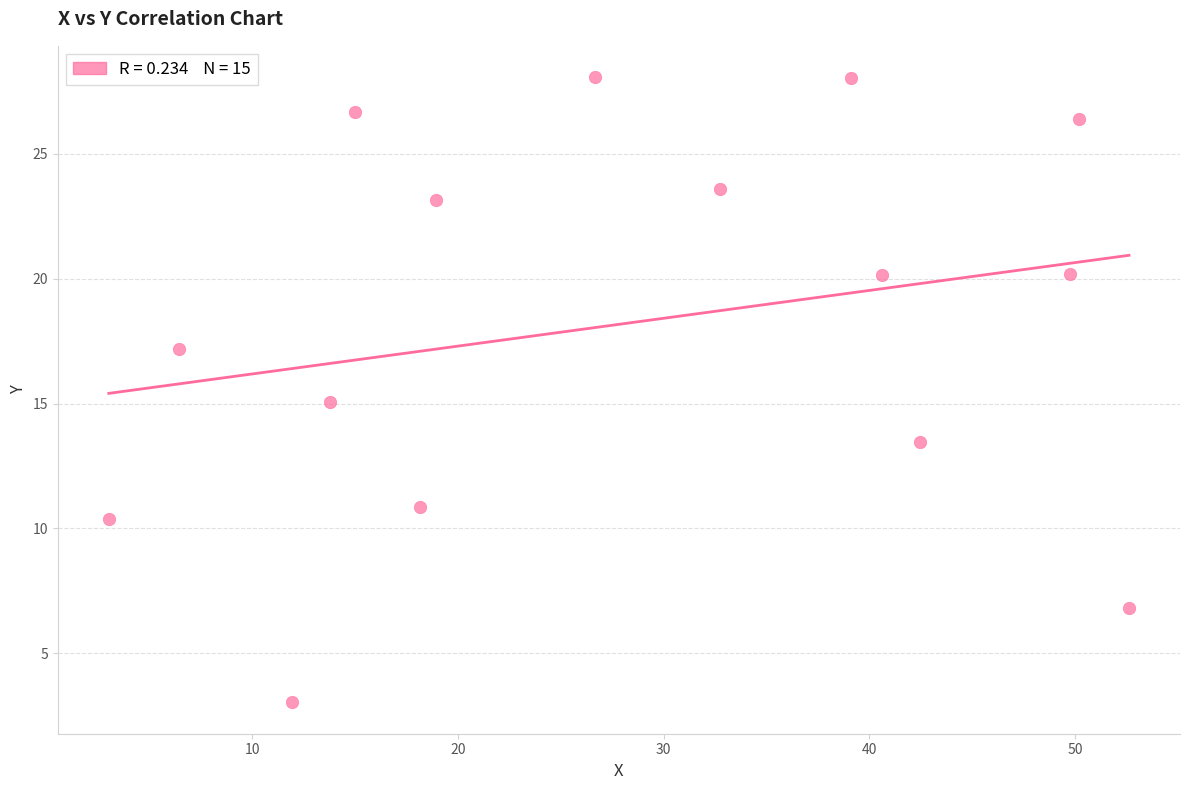

What is the range of X values (max minus min)?

49.6